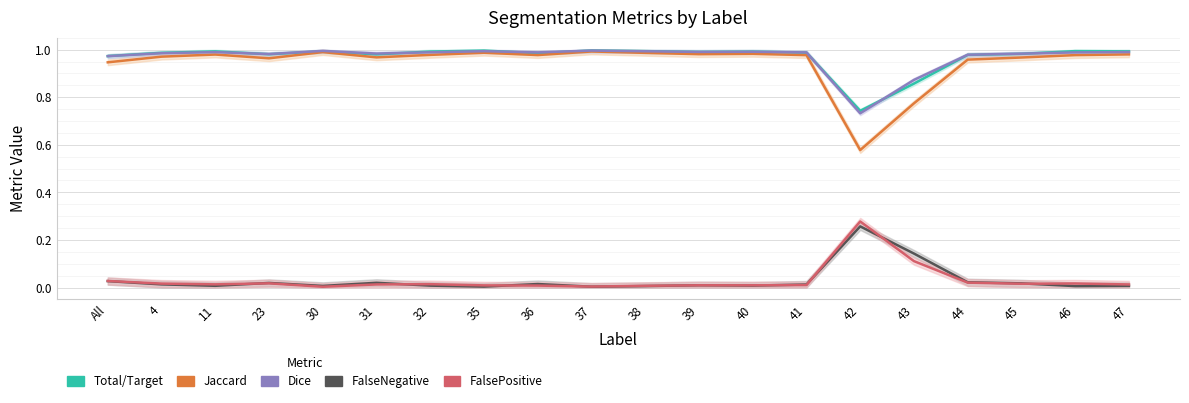

How many interior local valleys does the Jaccard series have?

5